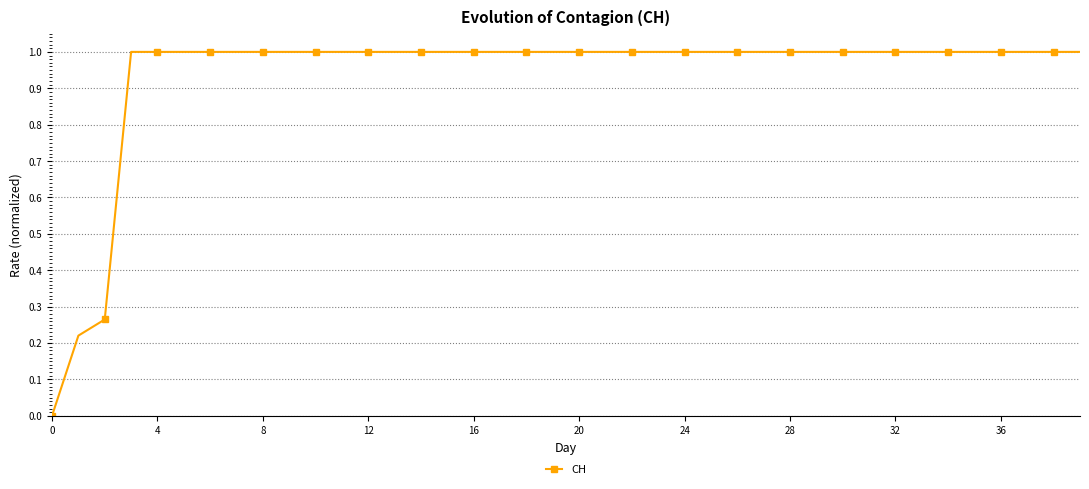

How many positive values are there?

39